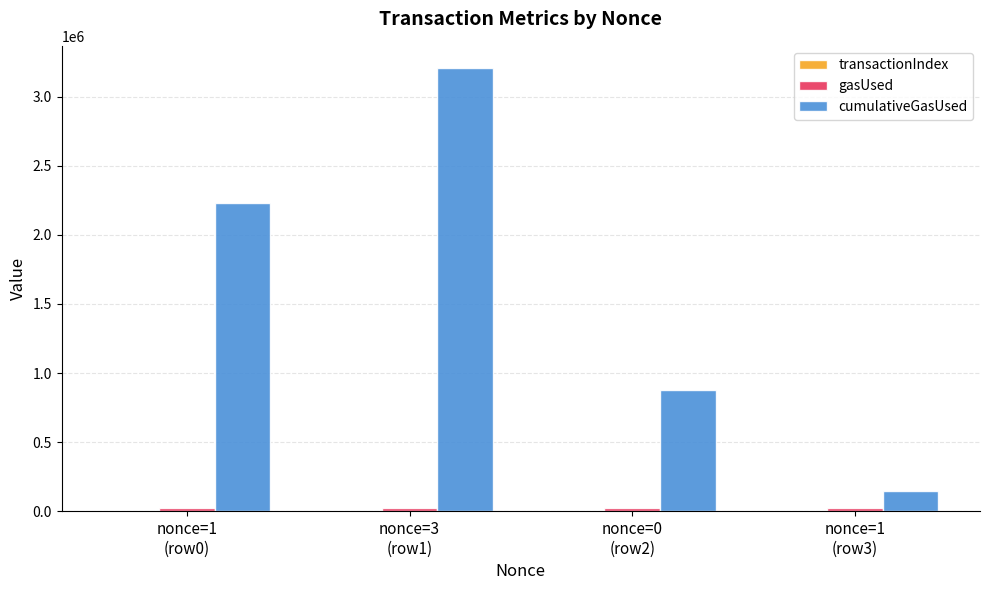

What is the maximum value shown in the chart?

3209055